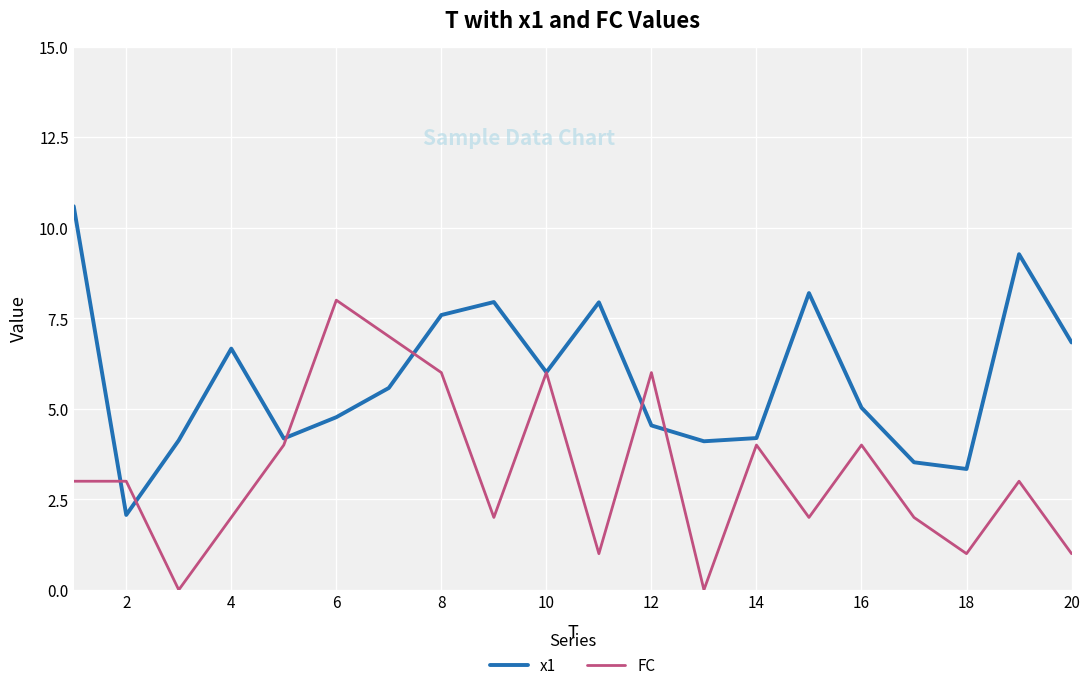

List the series in order of their overall mean, lowest first.

FC, x1